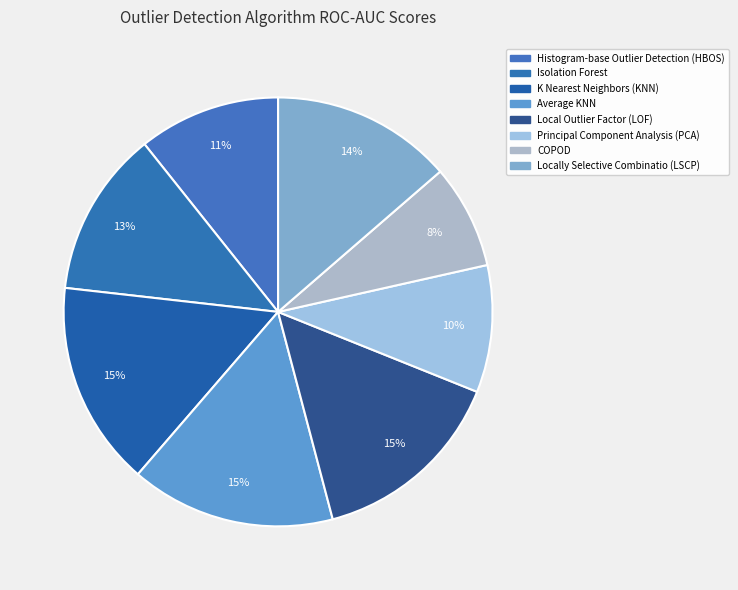

How many slices are in this pie chart?

8